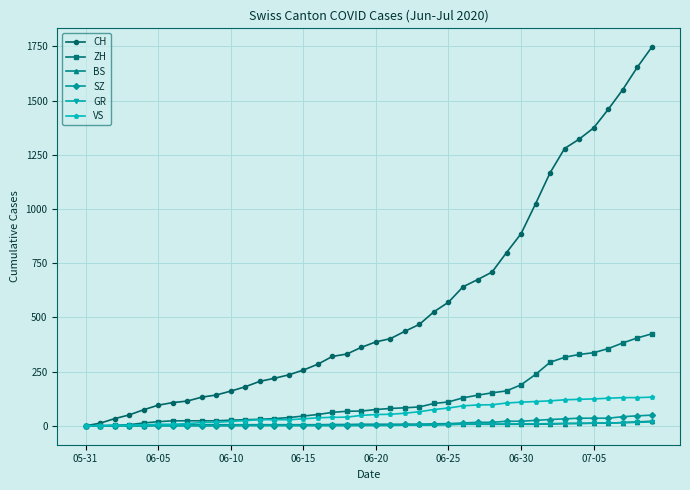

Which series has the largest range (max minus min)?

CH